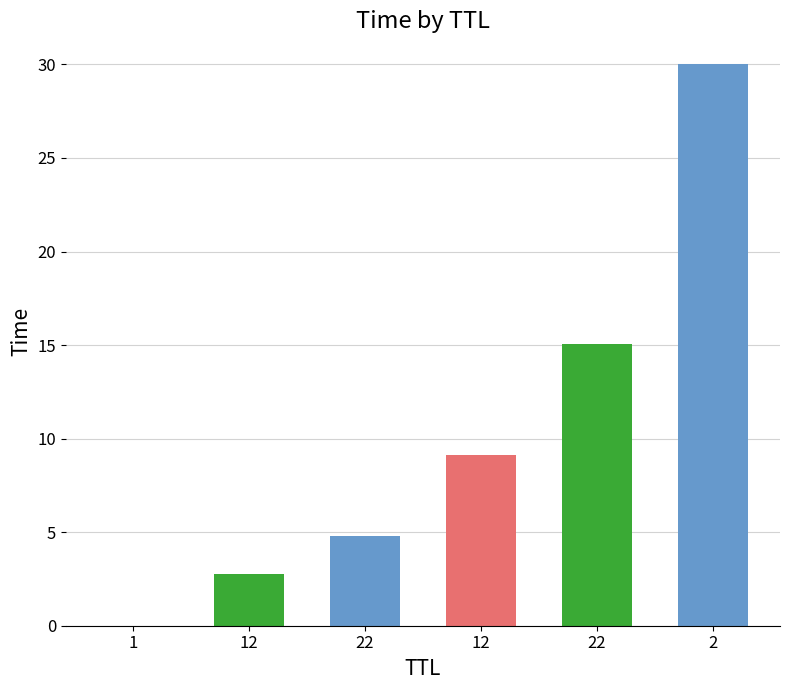

At which category does the chart reach its minimum across all series?

1